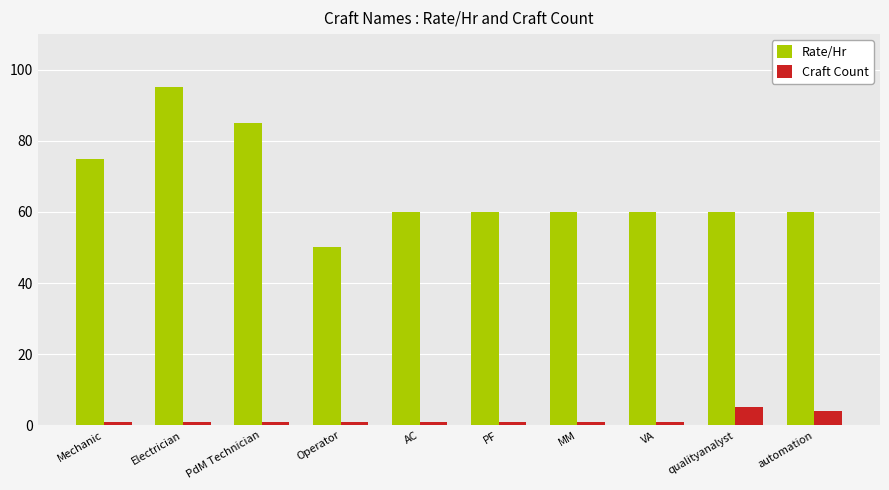

Are the bars horizontal?

No